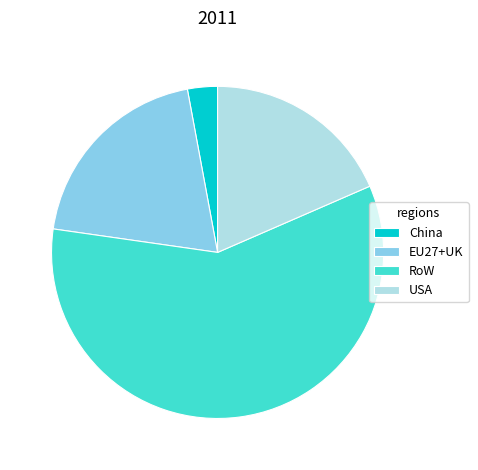

How many segments does this pie chart have?

4